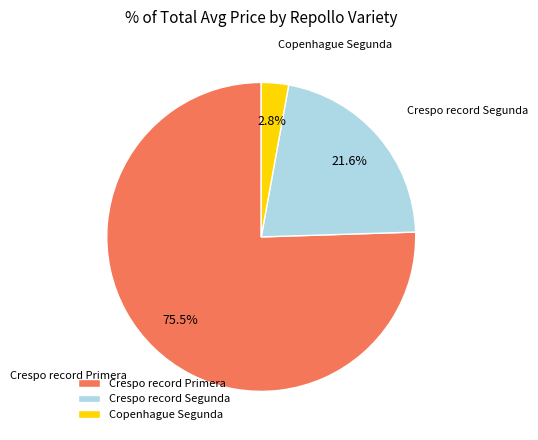

Rank the categories by value from lowest to highest.

Copenhague Segunda, Crespo record Segunda, Crespo record Primera